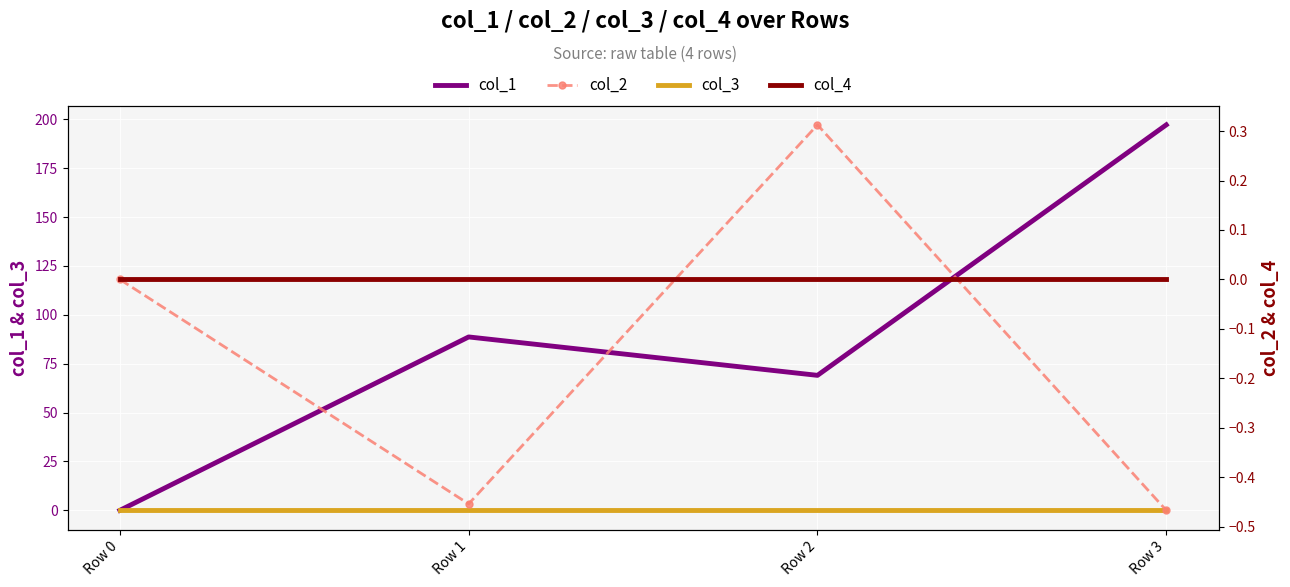

Which label corresponds to the largest value in the chart?

Row 3